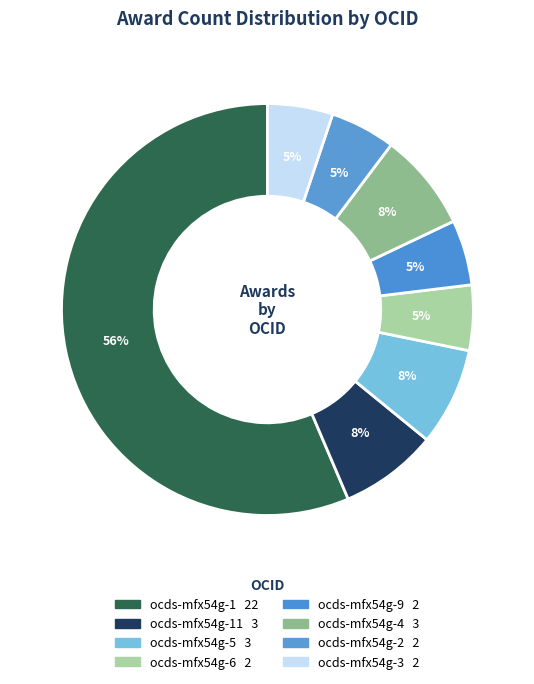

How many segments does this pie chart have?

8